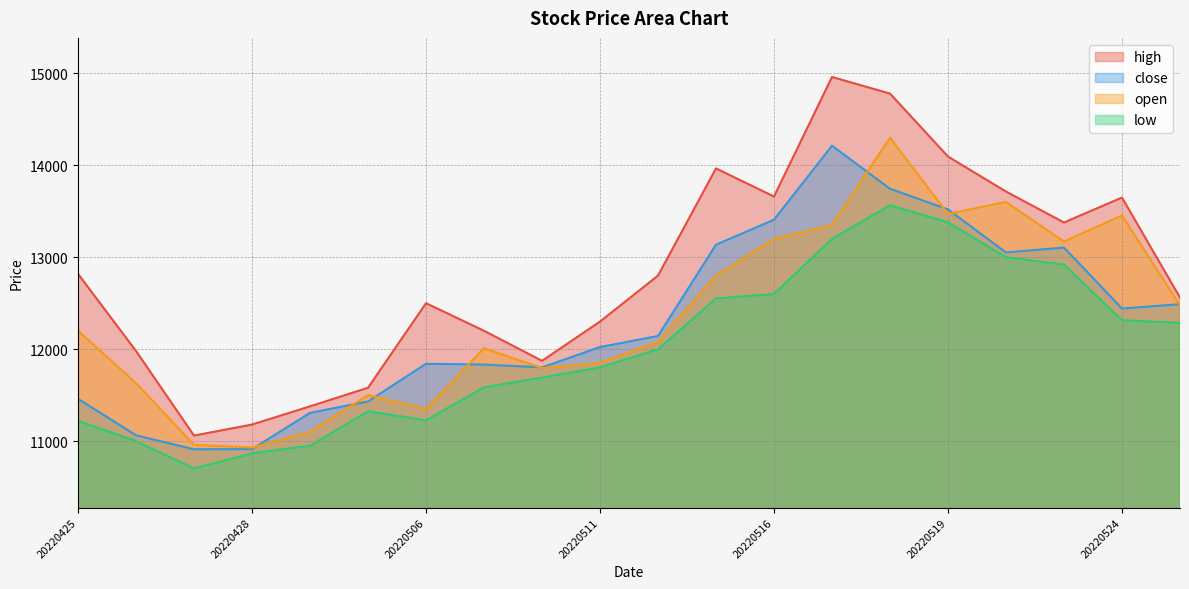

True or false: close has more than 2 interior local peaks.

True